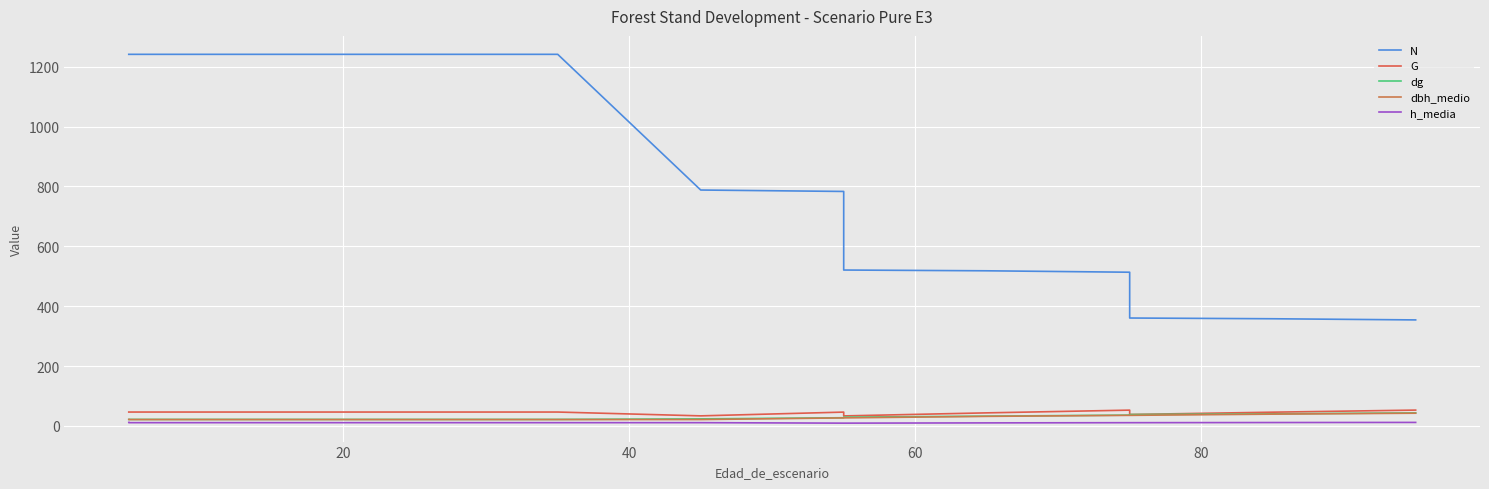

What is the sum of the G values at 20 and 80?

92.8